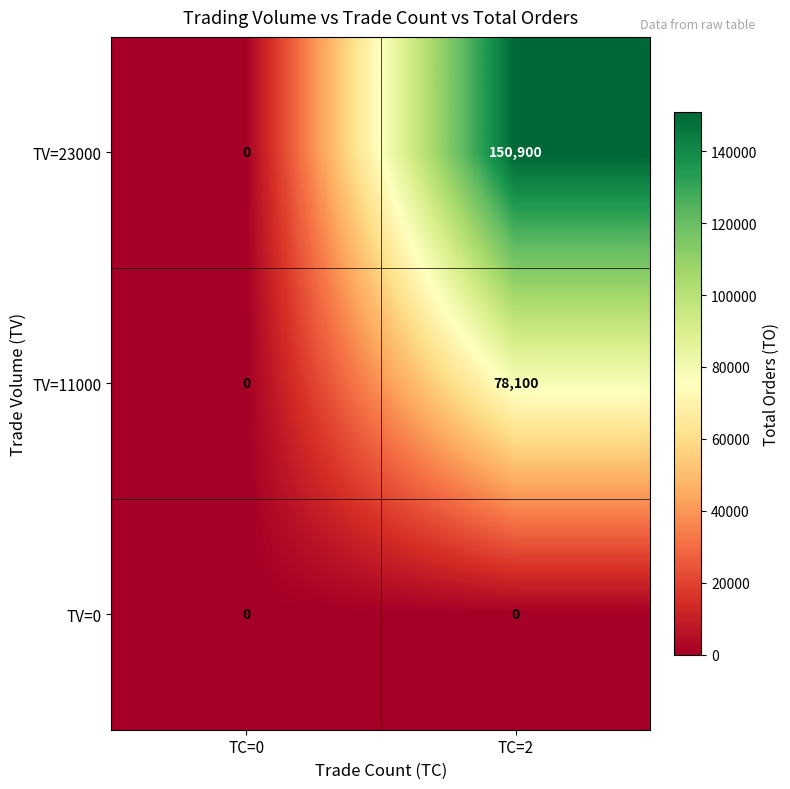

Which series has the largest range (max minus min)?

TV=23000